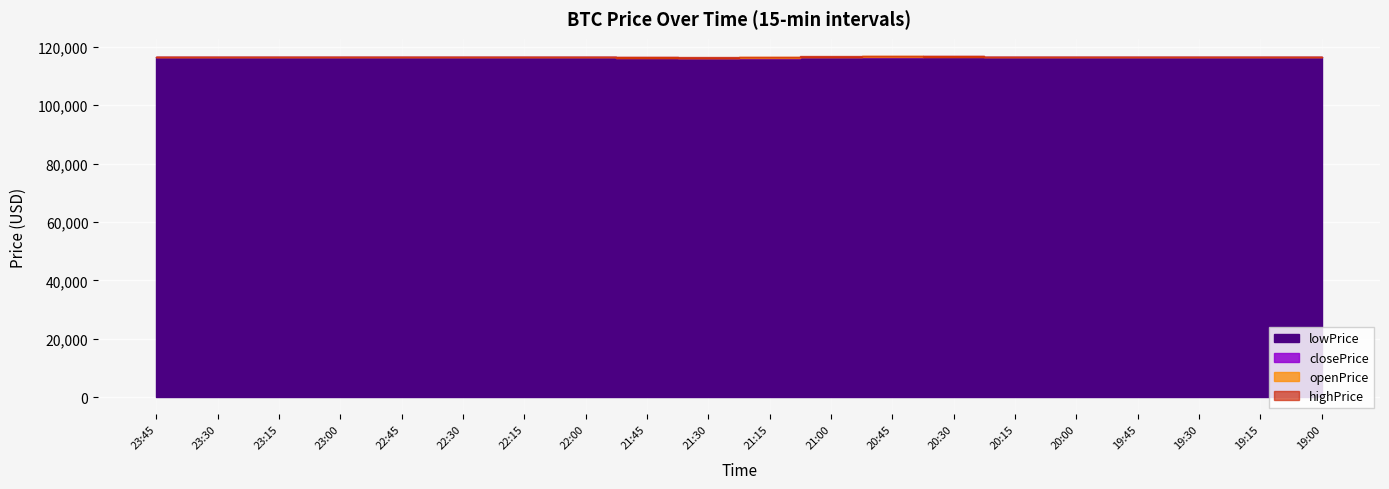

True or false: lowPrice and highPrice intersect in this chart.

False